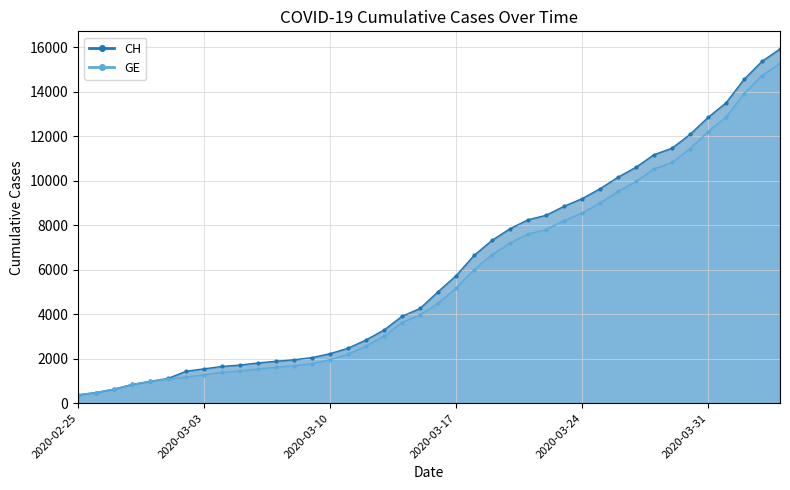

What position from the right is 2020-03-12?

24